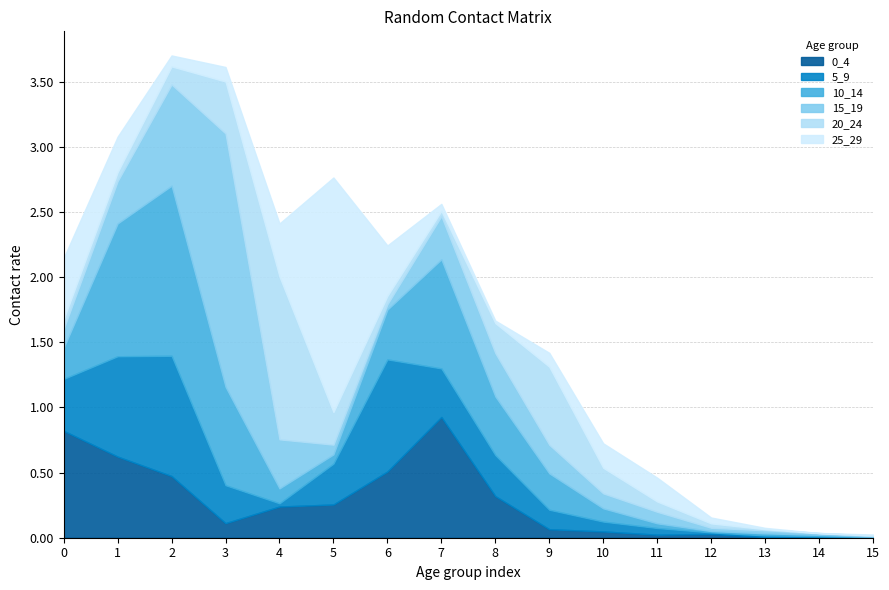

What are all the series names shown in the legend?

0_4, 5_9, 10_14, 15_19, 20_24, 25_29